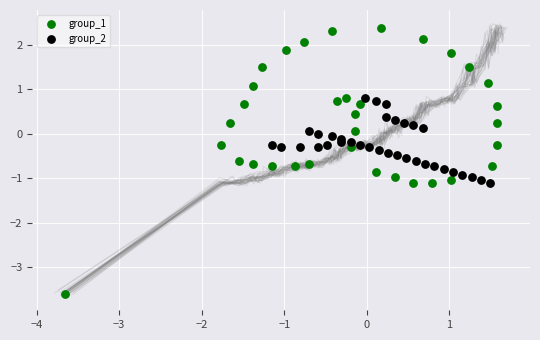

Which series reaches the minimum Y coordinate?

group_1